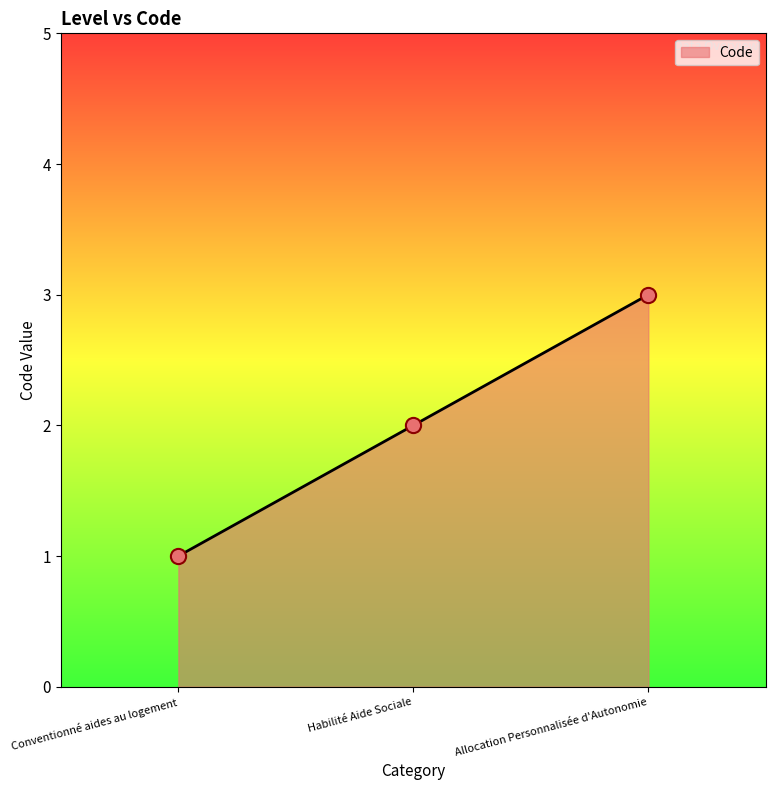

What is the change in value from Conventionné aides au logement to Allocation Personnalisée d'Autonomie?

+2